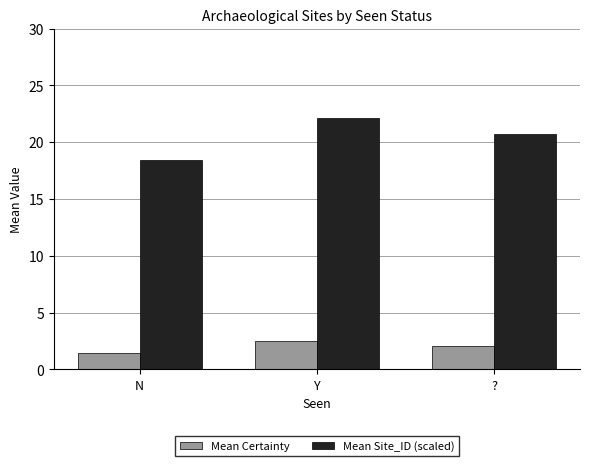

Which category has the lowest value in the Mean Certainty series?

N